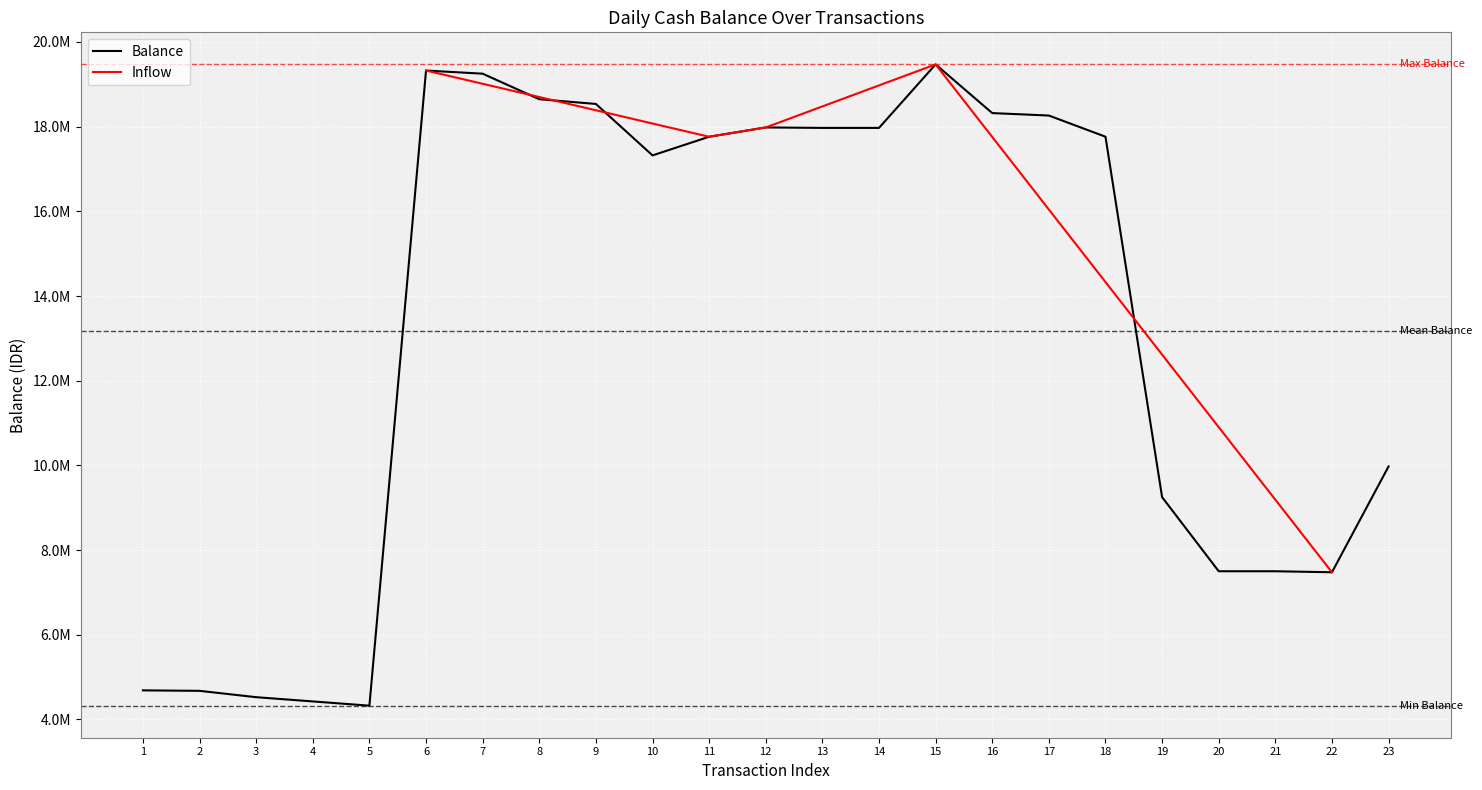

Is it true that the value at 7 is 19250508?

True